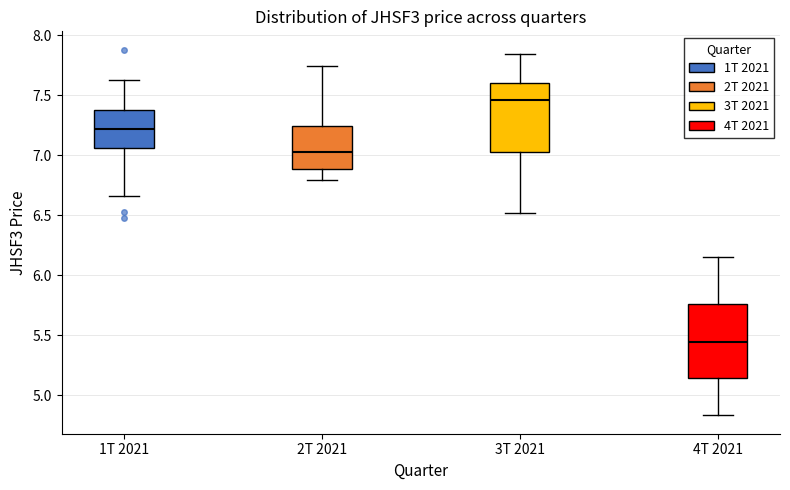

Where does the median line of the box for 4T 2021 sit on the y-axis? The values are not printed on the chart, so give them approximately, as read against the axis.

5.45